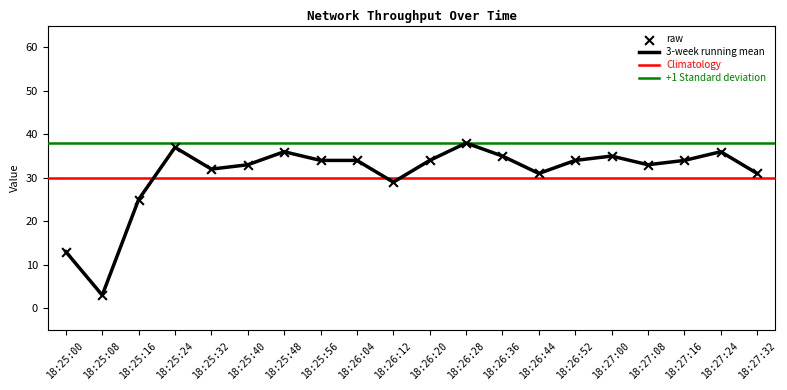

Is the value of 3-week running mean at 18:26:12 greater than the value of raw at 18:25:56?

No